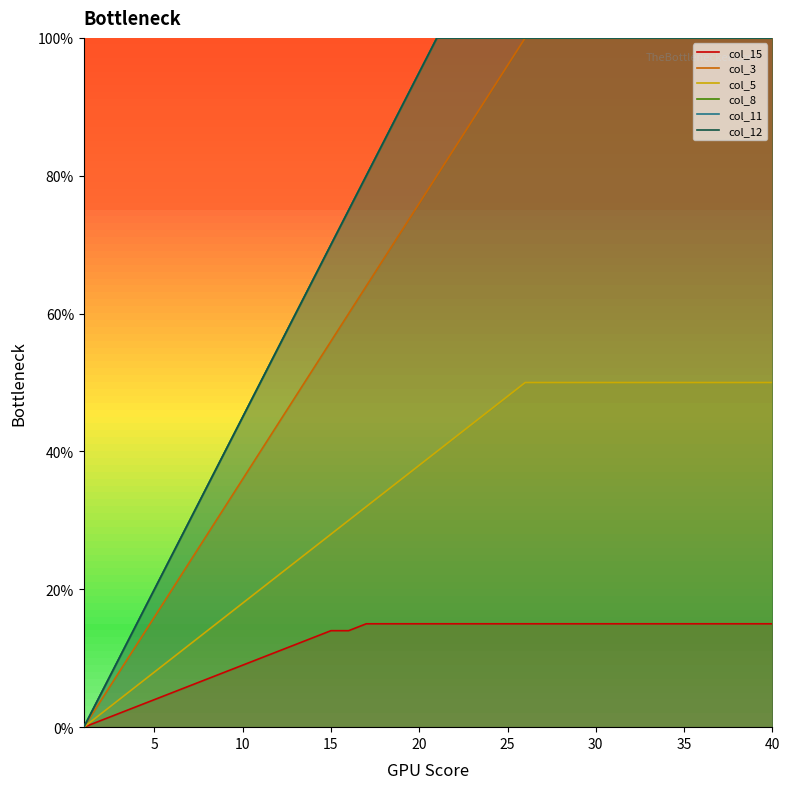

Reading right to left, list all the values displayed in this chart.

col_15: 15	15	15	15	15	15	15	15	15	15	15	15	15	15	15	15	15	15	15	15	15	15	15	15	14	14	13	12	11	10	9	8	7	6	5	4	3	2	1	0
col_3: 100	100	100	100	100	100	100	100	100	100	100	100	100	100	100	96	92	88	84	80	76	72	68	64	60	56	52	48	44	40	36	32	28	24	20	16	12	8	4	0
col_5: 50	50	50	50	50	50	50	50	50	50	50	50	50	50	50	48	46	44	42	40	38	36	34	32	30	28	26	24	22	20	18	16	14	12	10	8	6	4	2	0
col_8: 100	100	100	100	100	100	100	100	100	100	100	100	100	100	100	100	100	100	100	100	95	90	85	80	75	70	65	60	55	50	45	40	35	30	25	20	15	10	5	0
col_11: 100	100	100	100	100	100	100	100	100	100	100	100	100	100	100	100	100	100	100	100	95	90	85	80	75	70	65	60	55	50	45	40	35	30	25	20	15	10	5	0
col_12: 100	100	100	100	100	100	100	100	100	100	100	100	100	100	100	100	100	100	100	100	95	90	85	80	75	70	65	60	55	50	45	40	35	30	25	20	15	10	5	0